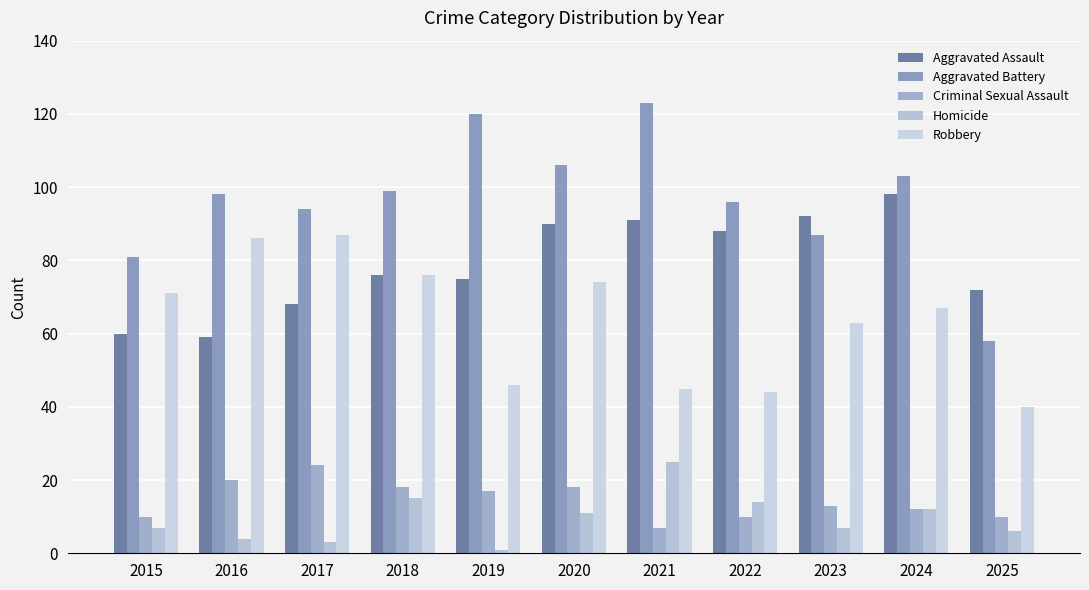

What is the difference between the Aggravated Battery values at 2022 and 2020?

10